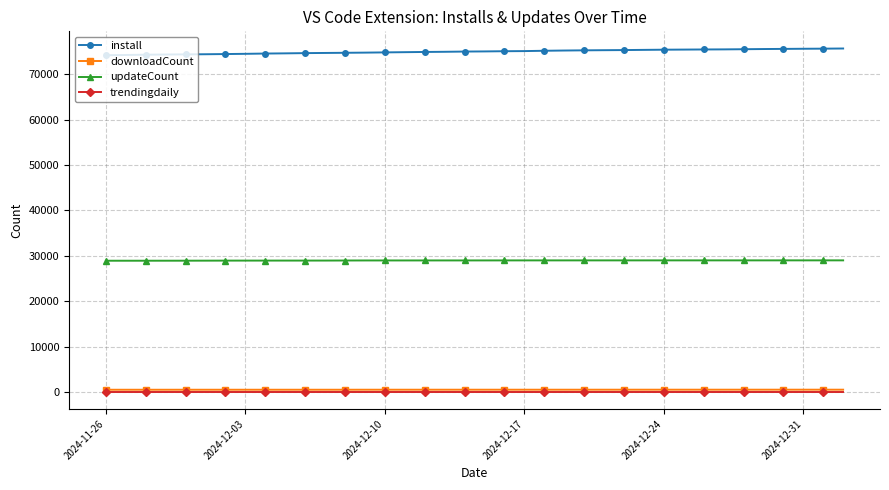

True or false: trendingdaily has more than 0 interior local peaks.

True